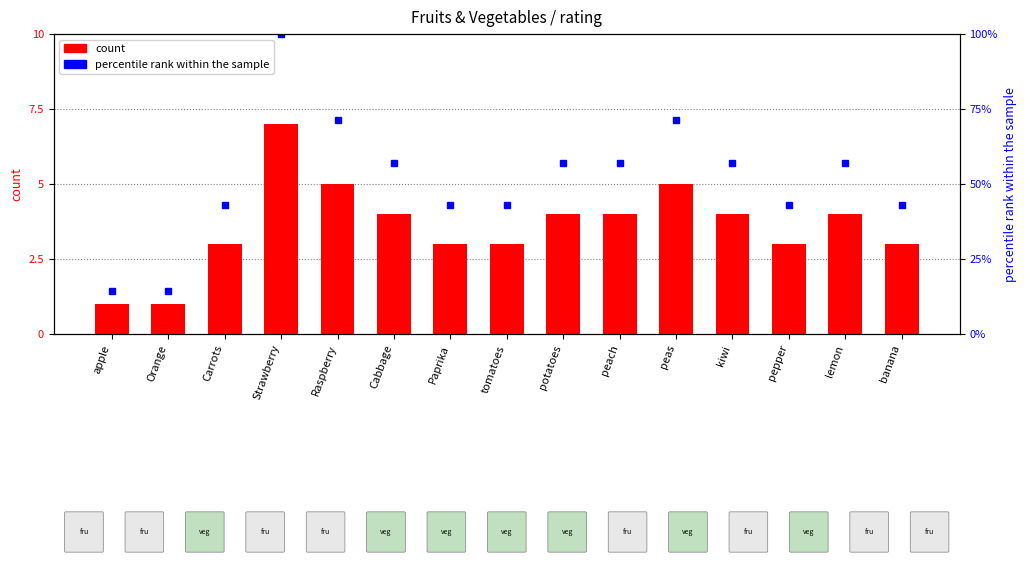

Read the value at potatoes.

4